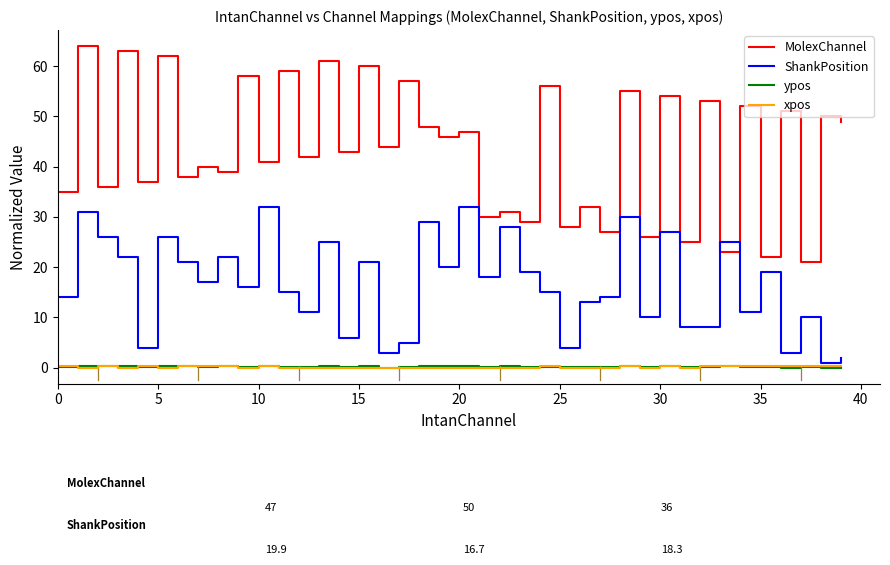

Which series has the largest total across all categories?

MolexChannel